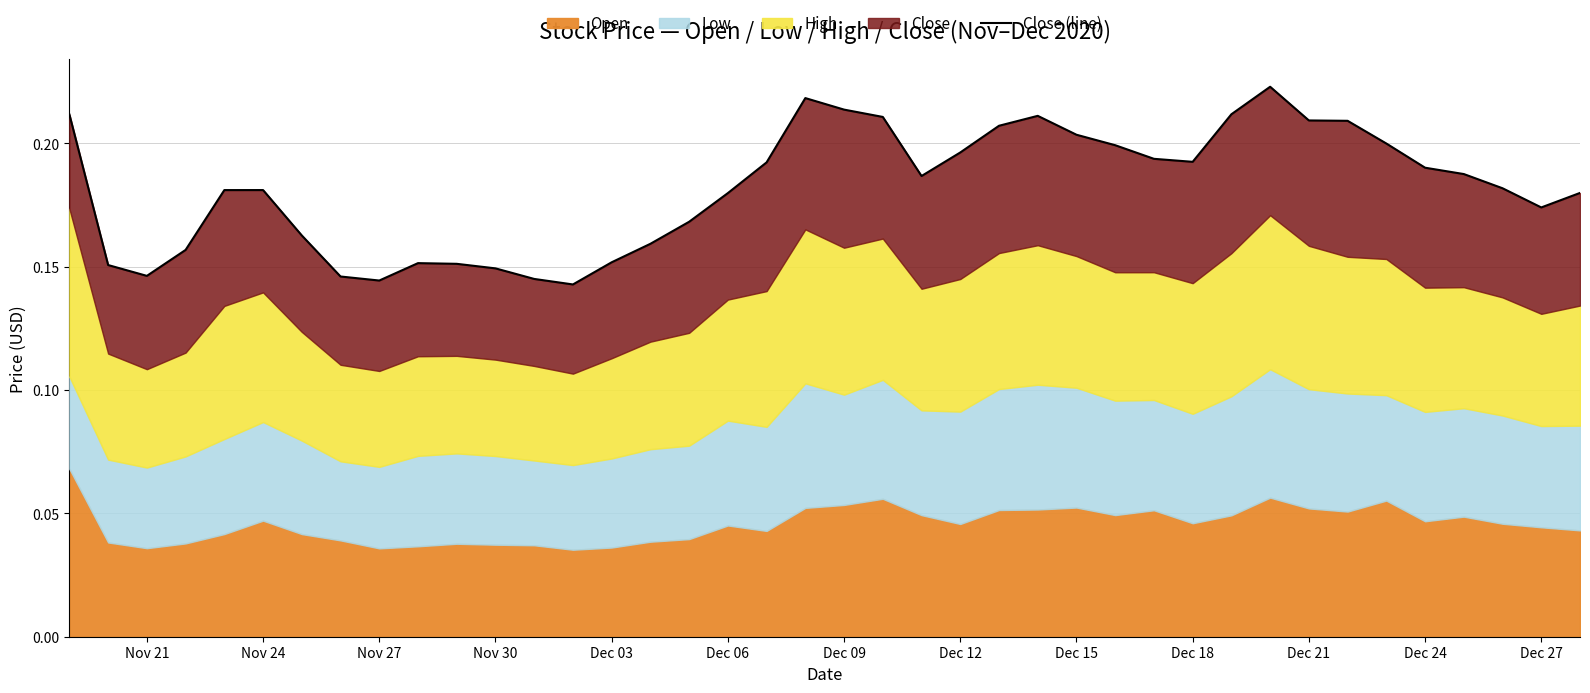

What is the average value?

0.2